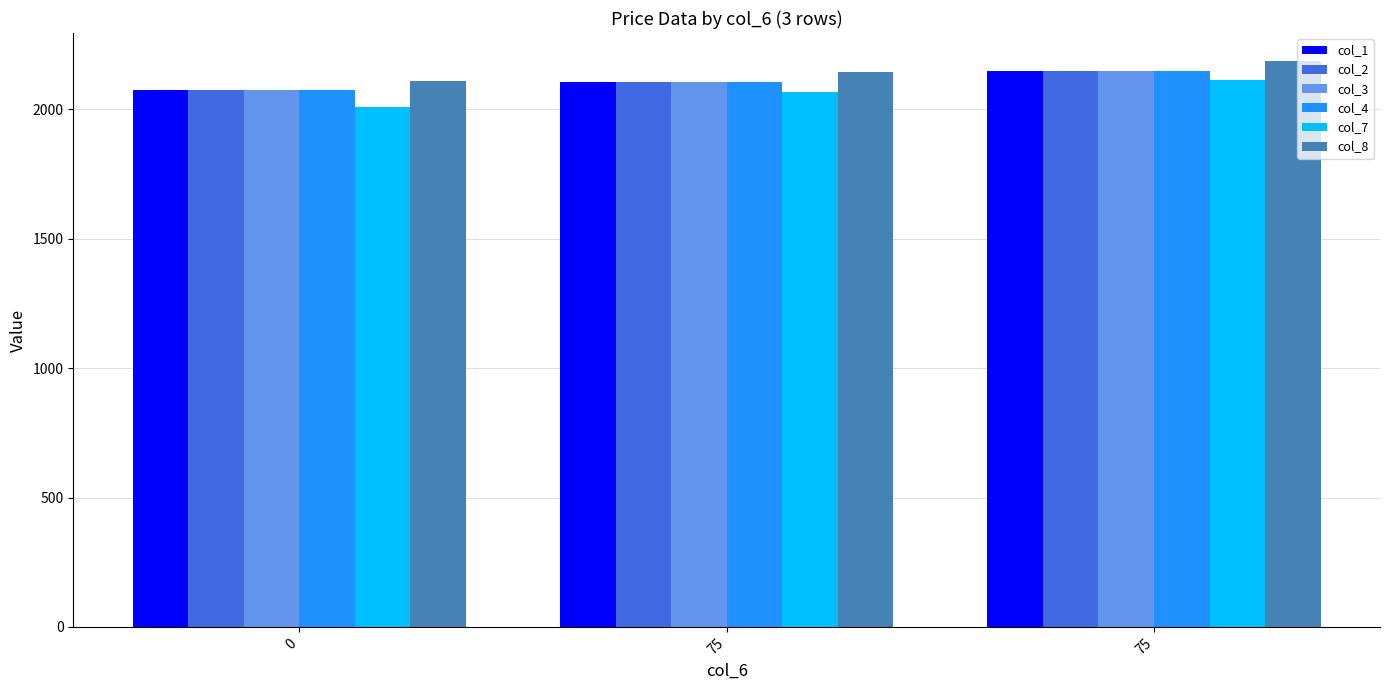

How many bars are there in each group?

6